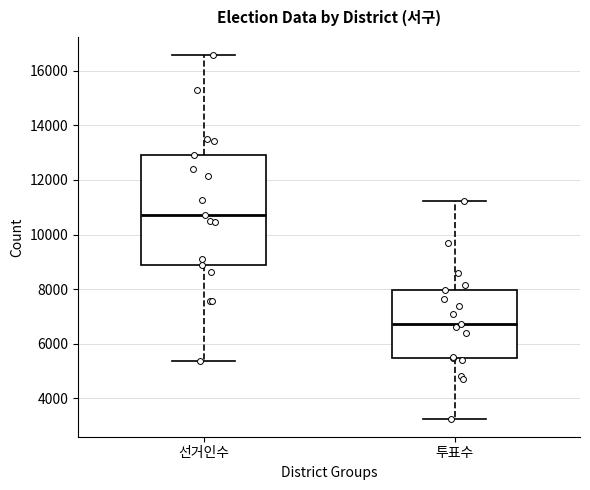

Which box has the highest median line?

선거인수